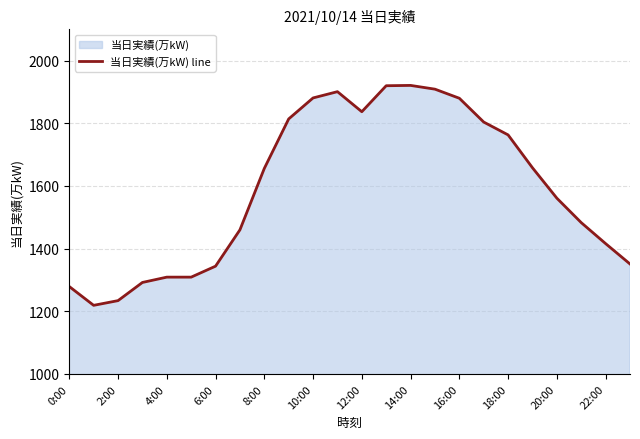

The chart shows a value of 649 at 22:00. True or false?

False